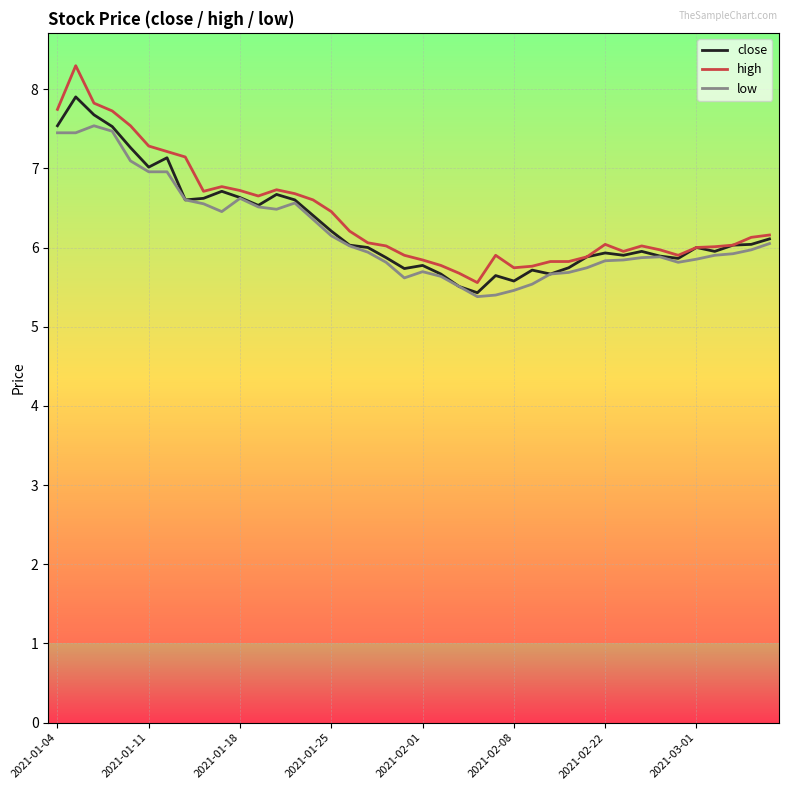

Which series has the widest spread of values?

high